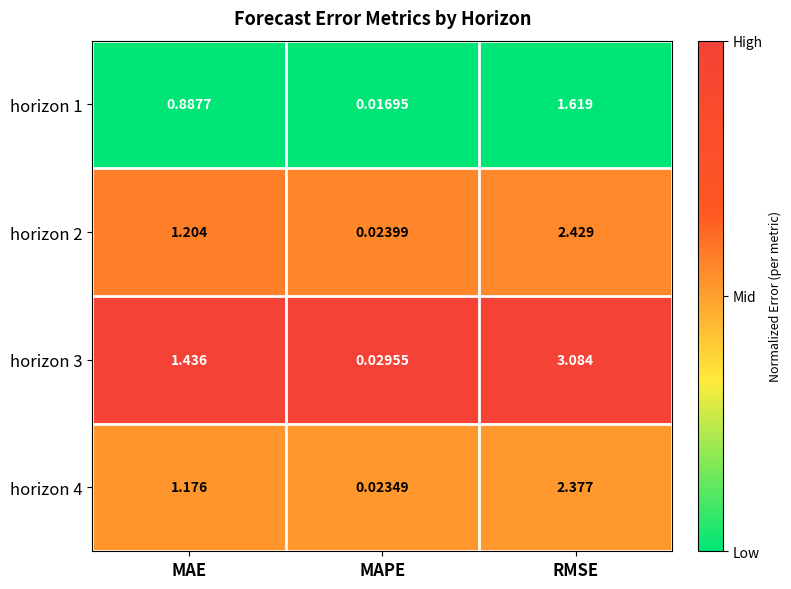

Rank the categories by horizon 2 value from highest to lowest.

RMSE, MAE, MAPE